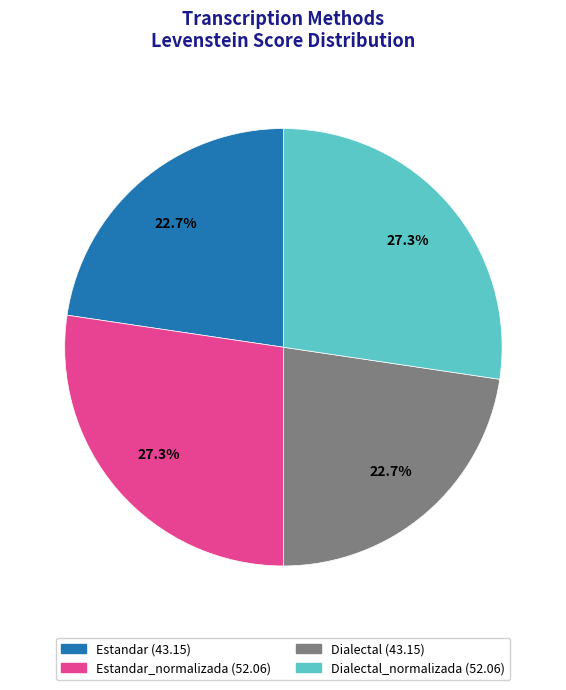

To the nearest percent, what is the average slice percentage?

25%